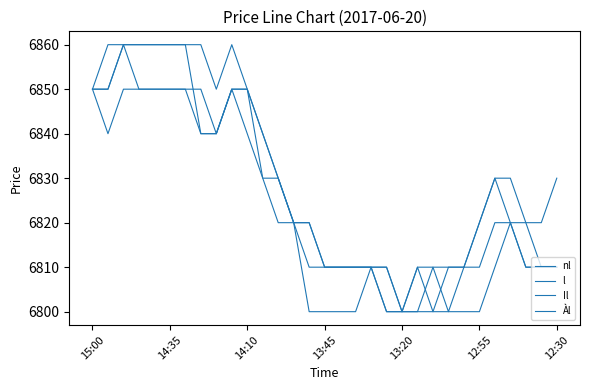

At which category is the sum across all series the highest?

14:10